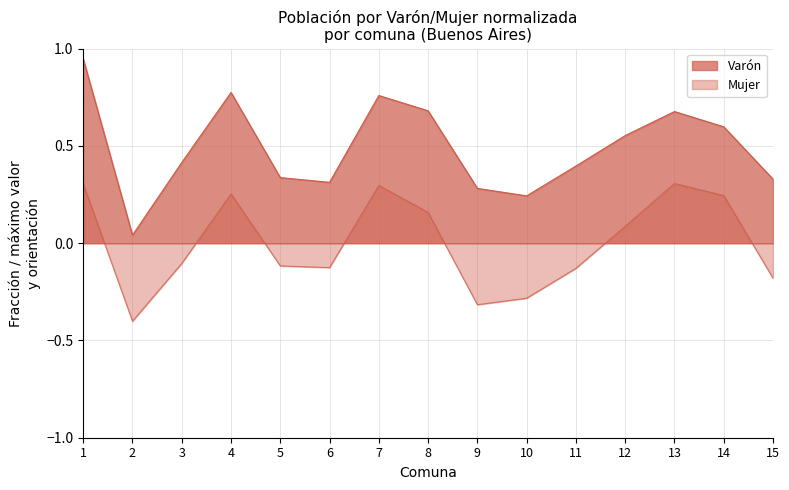

At which category is the sum across all series the highest?

1